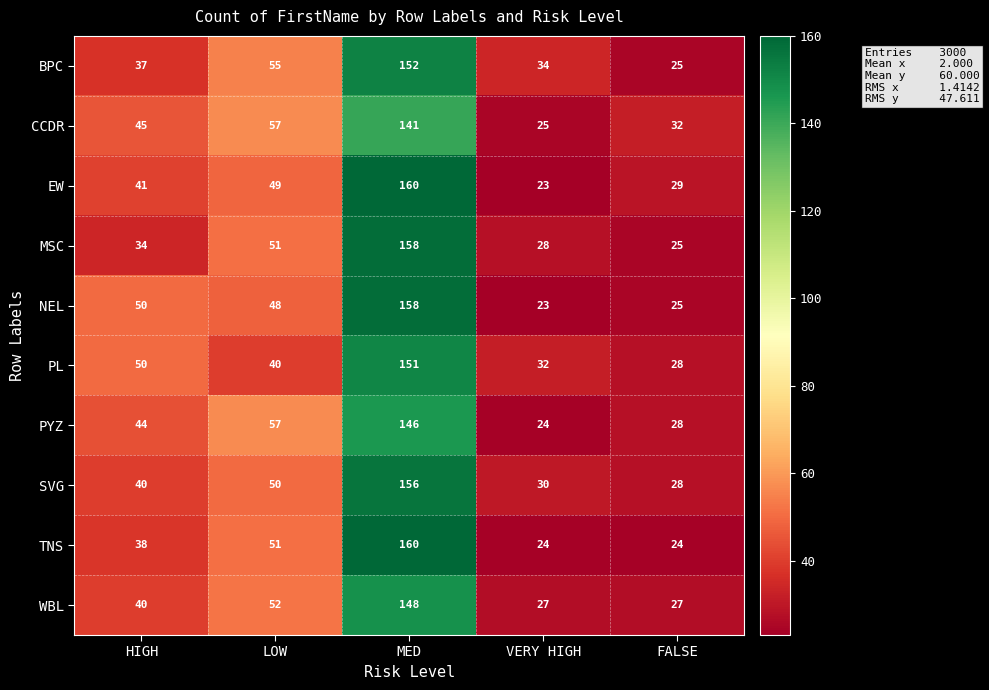

Read the CCDR value at FALSE.

32